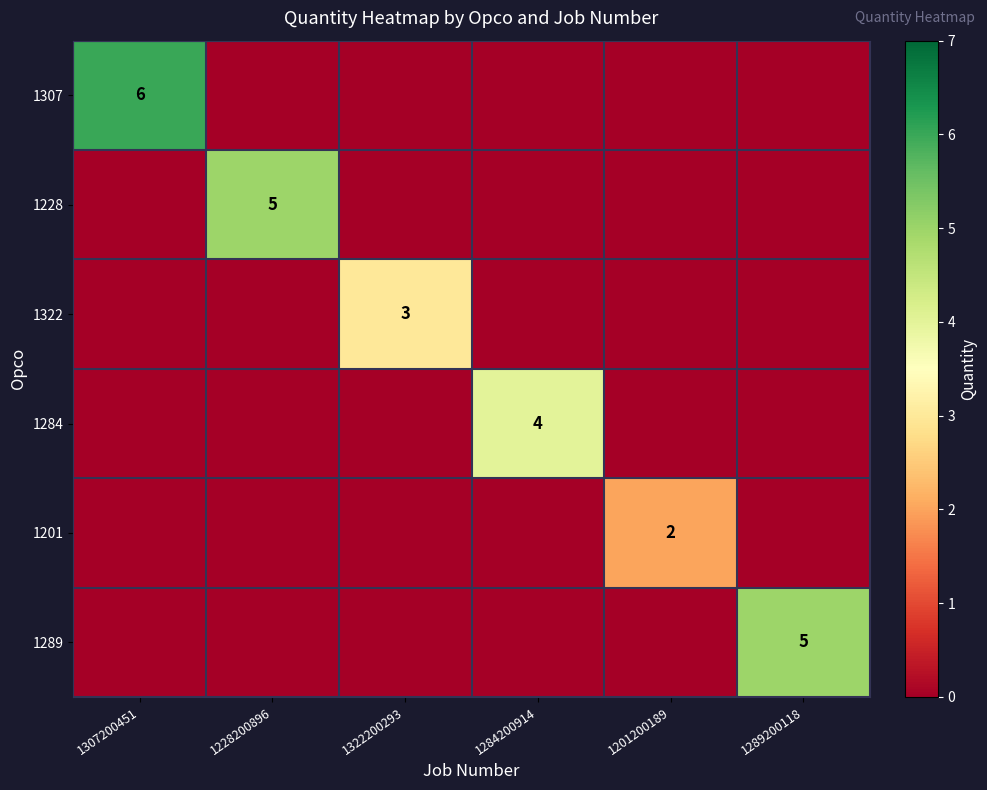

Is it true that 1289 equals 5 at 1289200118?

True